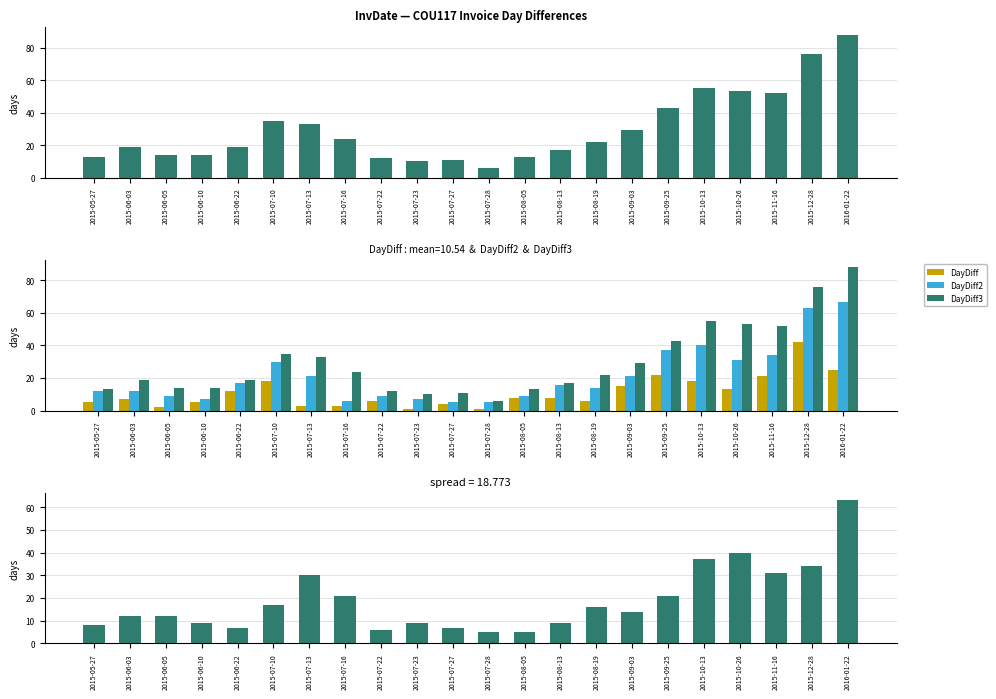

What is the difference between the highest and lowest values at 2015-07-10?

18